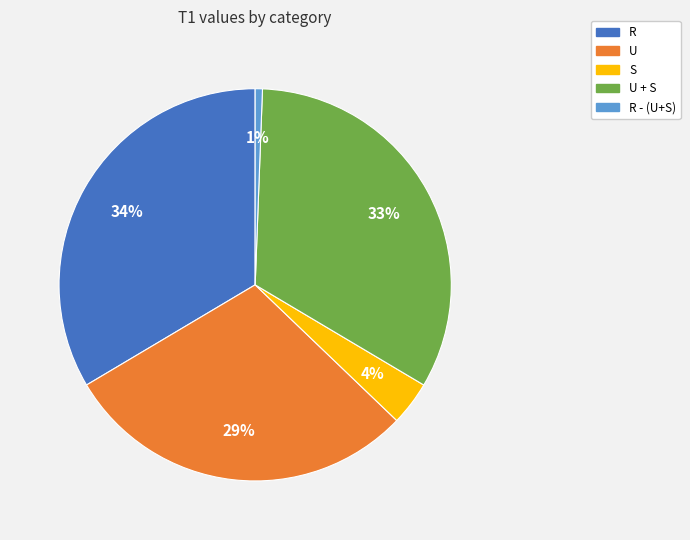

To the nearest percent, what is the average slice percentage?

20%